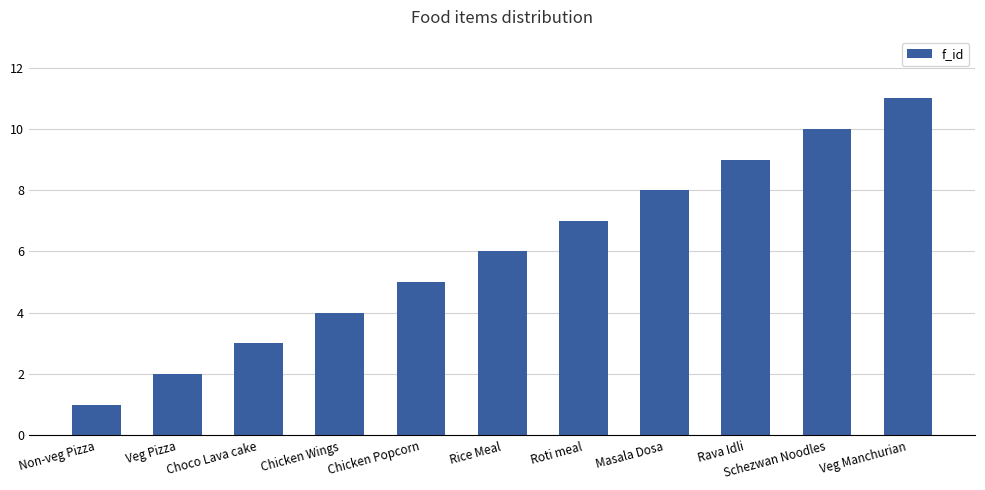

What position from the right is Choco Lava cake?

9